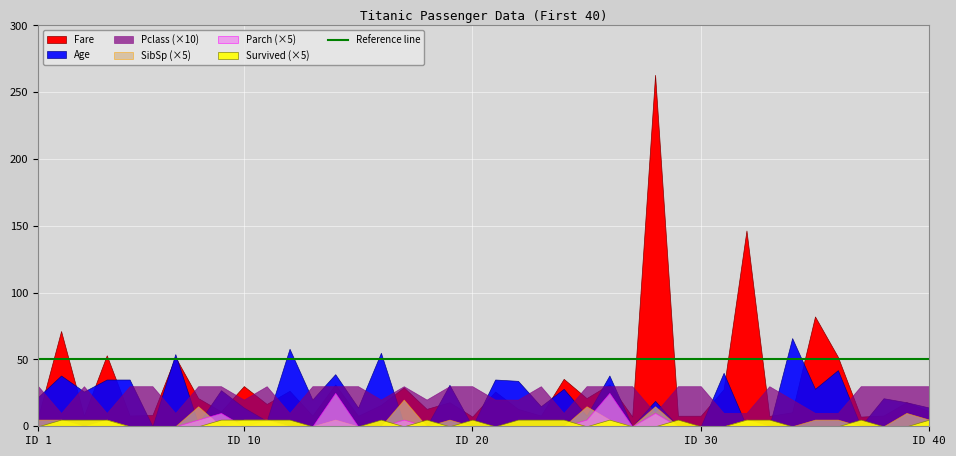

Reading left to right, list all the values displayed in this chart.

Fare: 7.2	71.3	7.9	53.1	8.1	8.5	51.9	21.1	11.1	30.1	16.7	26.6	8.1	31.3	7.9	16.0	29.1	13.0	18.0	7.2	26.0	13.0	8.0	35.5	21.1	31.4	7.2	263.0	7.9	7.9	27.7	146.5	7.8	10.5	82.2	52.0	7.2	8.1	18.0	11.2
Age: 22.0	38.0	26.0	35.0	35.0	0.0	54.0	2.0	27.0	14.0	4.0	58.0	20.0	39.0	14.0	55.0	2.0	0.0	31.0	0.0	35.0	34.0	15.0	28.0	8.0	38.0	0.0	19.0	0.0	0.0	40.0	0.0	0.0	66.0	28.0	42.0	0.0	21.0	18.0	14.0
Survived: 0.0	1.0	1.0	1.0	0.0	0.0	0.0	0.0	1.0	1.0	1.0	1.0	0.0	0.0	0.0	1.0	0.0	1.0	0.0	1.0	0.0	1.0	1.0	1.0	0.0	1.0	0.0	0.0	1.0	0.0	0.0	1.0	1.0	0.0	0.0	0.0	1.0	0.0	0.0	1.0
Pclass: 3.0	1.0	3.0	1.0	3.0	3.0	1.0	3.0	3.0	2.0	3.0	1.0	3.0	3.0	3.0	2.0	3.0	2.0	3.0	3.0	2.0	2.0	3.0	1.0	3.0	3.0	3.0	1.0	3.0	3.0	1.0	1.0	3.0	2.0	1.0	1.0	3.0	3.0	3.0	3.0
SibSp: 1.0	1.0	0.0	1.0	0.0	0.0	0.0	3.0	0.0	1.0	1.0	0.0	0.0	1.0	0.0	0.0	4.0	0.0	1.0	0.0	0.0	0.0	0.0	0.0	3.0	1.0	0.0	3.0	0.0	0.0	0.0	1.0	0.0	0.0	1.0	1.0	0.0	0.0	2.0	1.0
Parch: 0.0	0.0	0.0	0.0	0.0	0.0	0.0	1.0	2.0	0.0	1.0	0.0	0.0	5.0	0.0	0.0	1.0	0.0	0.0	0.0	0.0	0.0	0.0	0.0	1.0	5.0	0.0	2.0	0.0	0.0	0.0	0.0	0.0	0.0	0.0	0.0	0.0	0.0	0.0	0.0